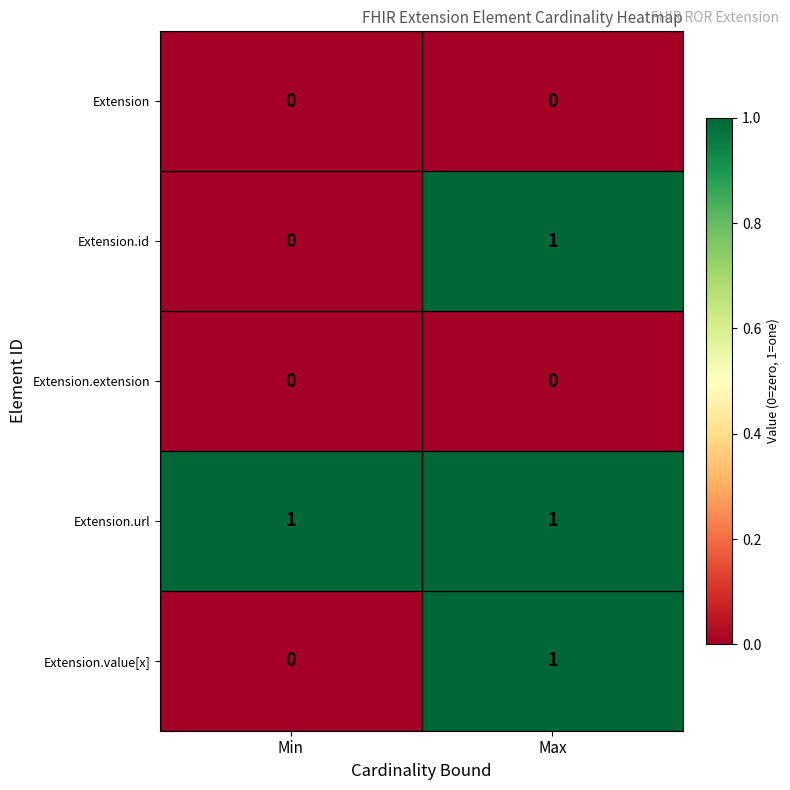

Which series has the largest total across all categories?

Extension.url